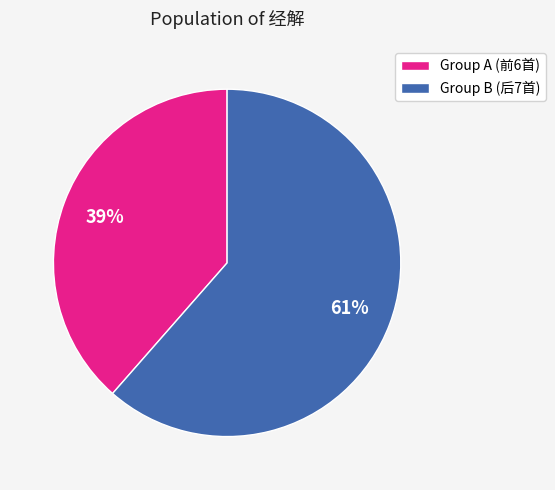

True or false: Group B (后7首) accounts for 61% of the total.

True